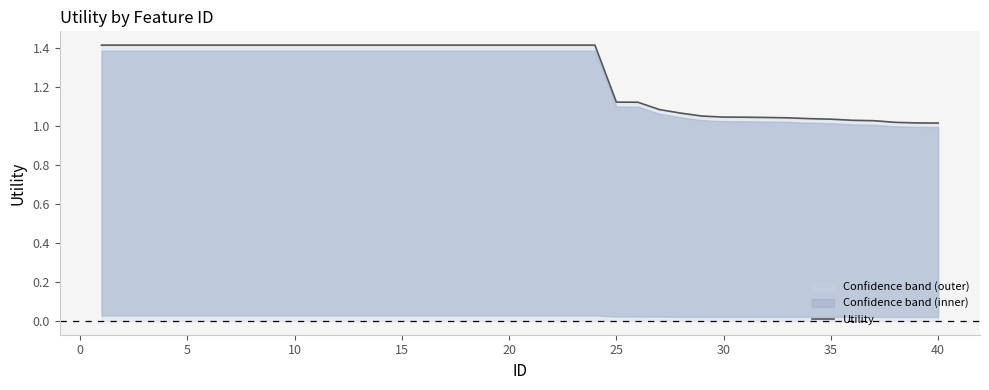

True or false: the data has more than 0 interior local peaks.

False